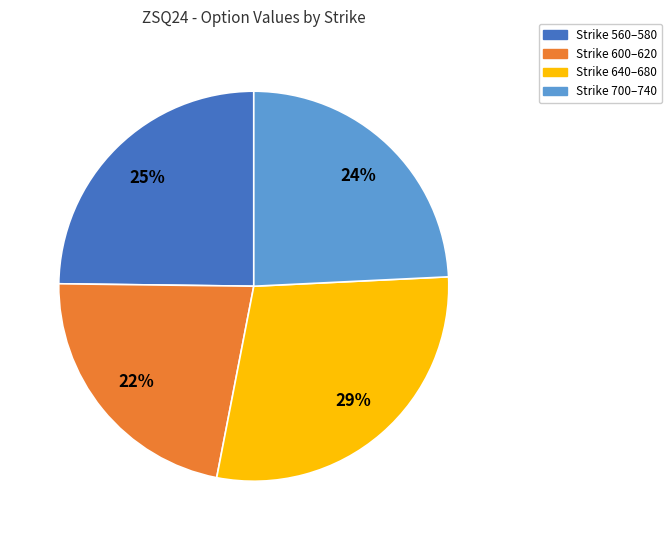

Is there a majority slice in this chart?

No